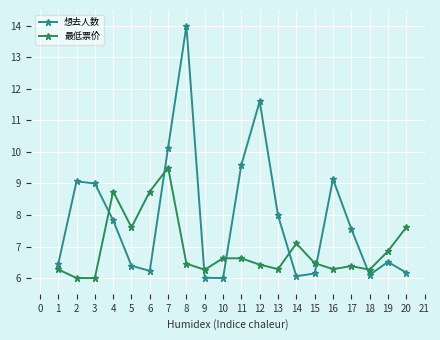

The value of 最低票价 at 4 is 3.6. True or false?

False